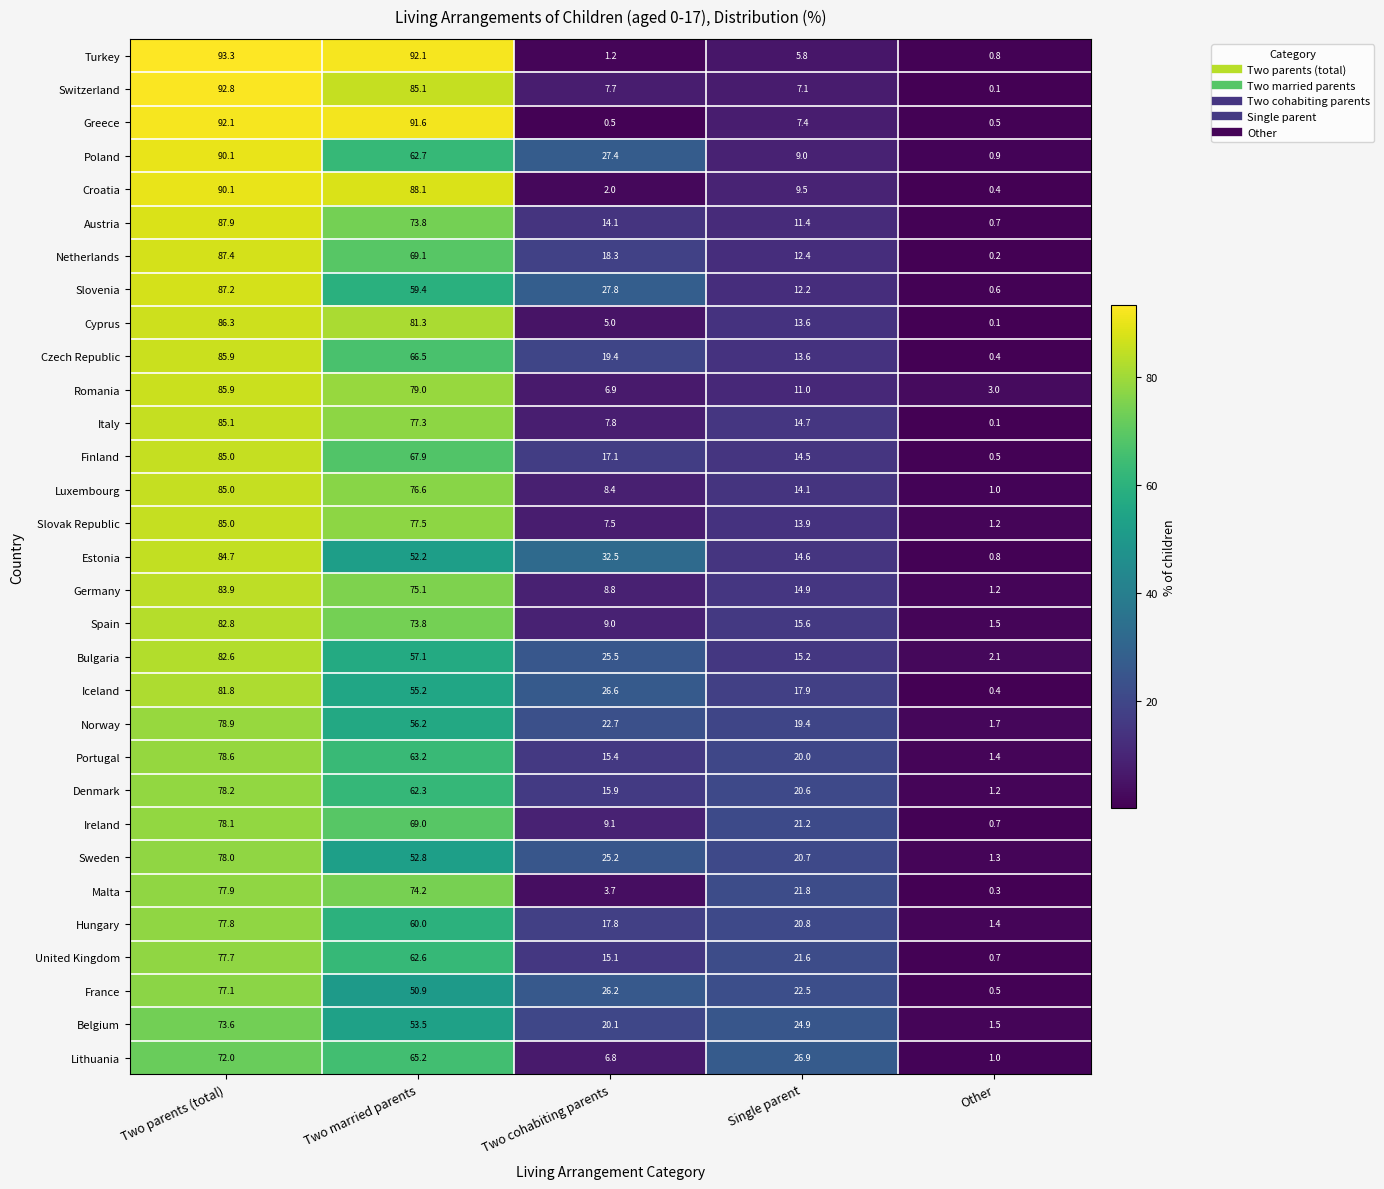

What is the spread (max minus min) of values at Two cohabiting parents?

32.0